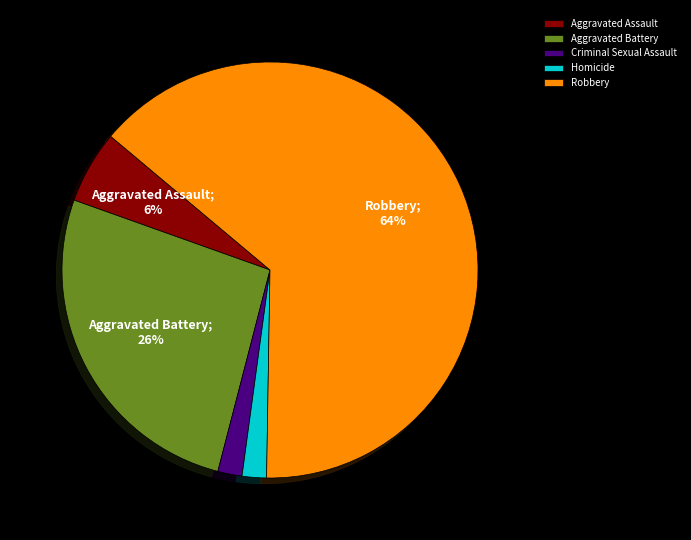

To the nearest percent, what is the difference between the Robbery and Homicide slice percentages?

62%